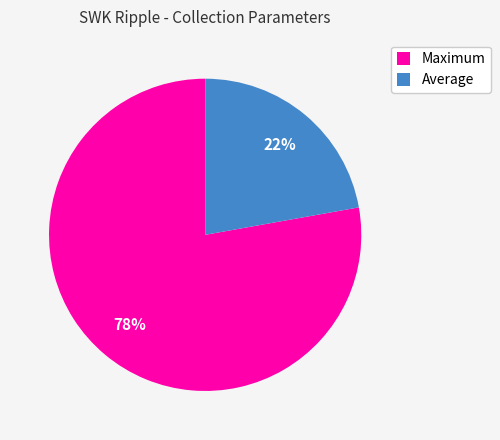

Is the sum of Maximum and Average greater than half?

Yes